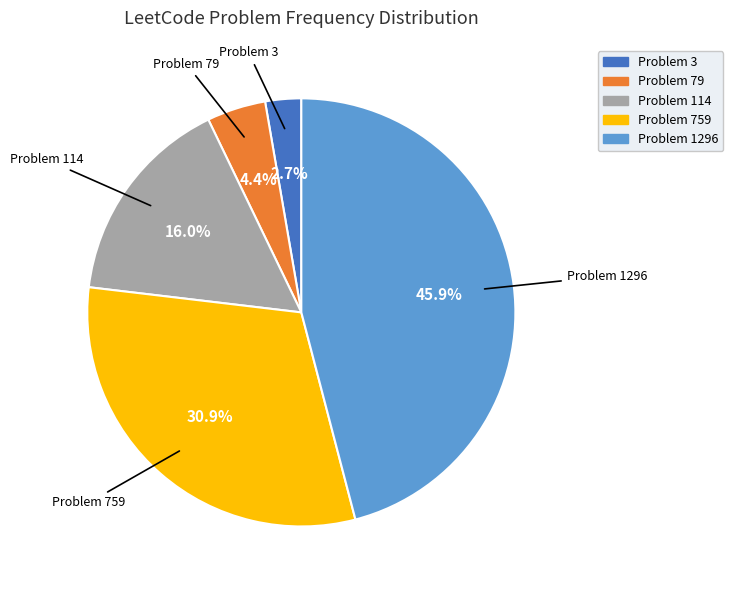

Is there any slice that represents more than half of the pie?

No